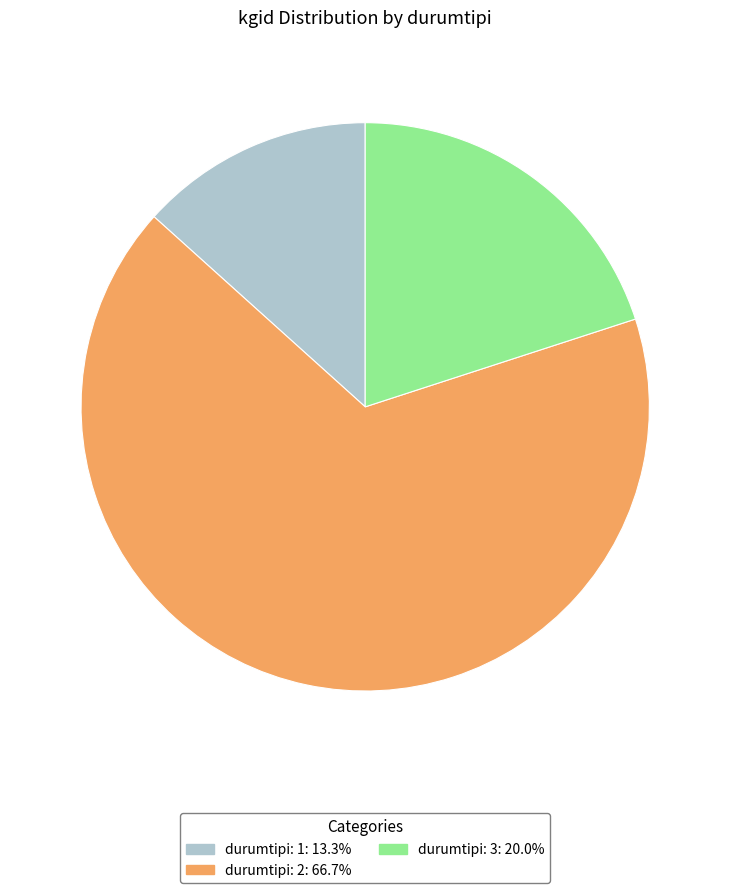

Is durumtipi: 2: 66.7% the majority of the pie?

Yes